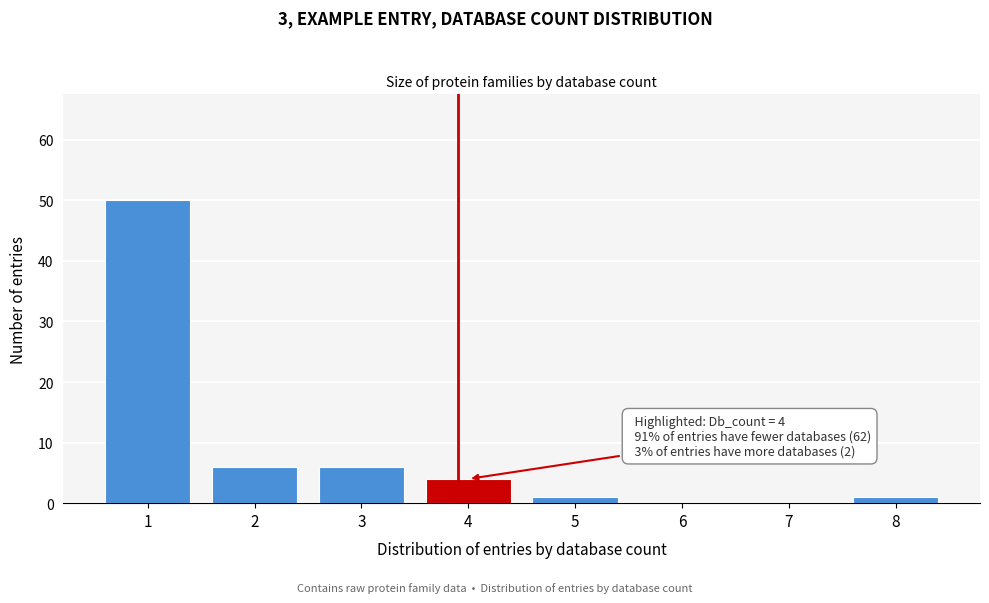

Reading right to left, list all the values displayed in this chart.

8=1	7=0	6=0	5=1	4=4	3=6	2=6	1=50